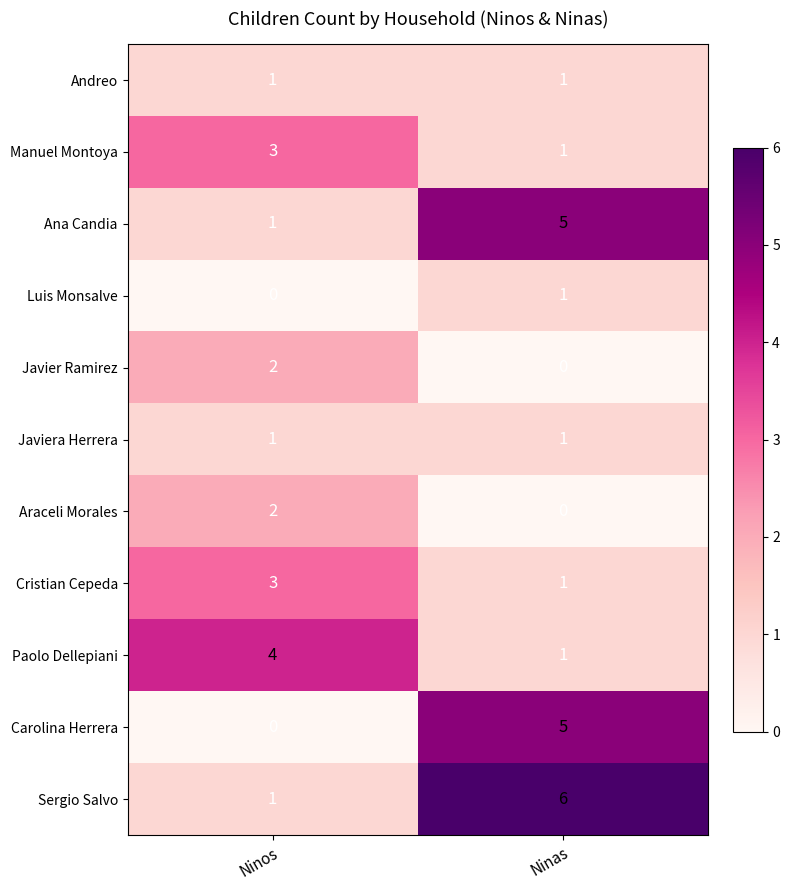

What is the difference between the maximum and minimum values in the Carolina Herrera series?

5